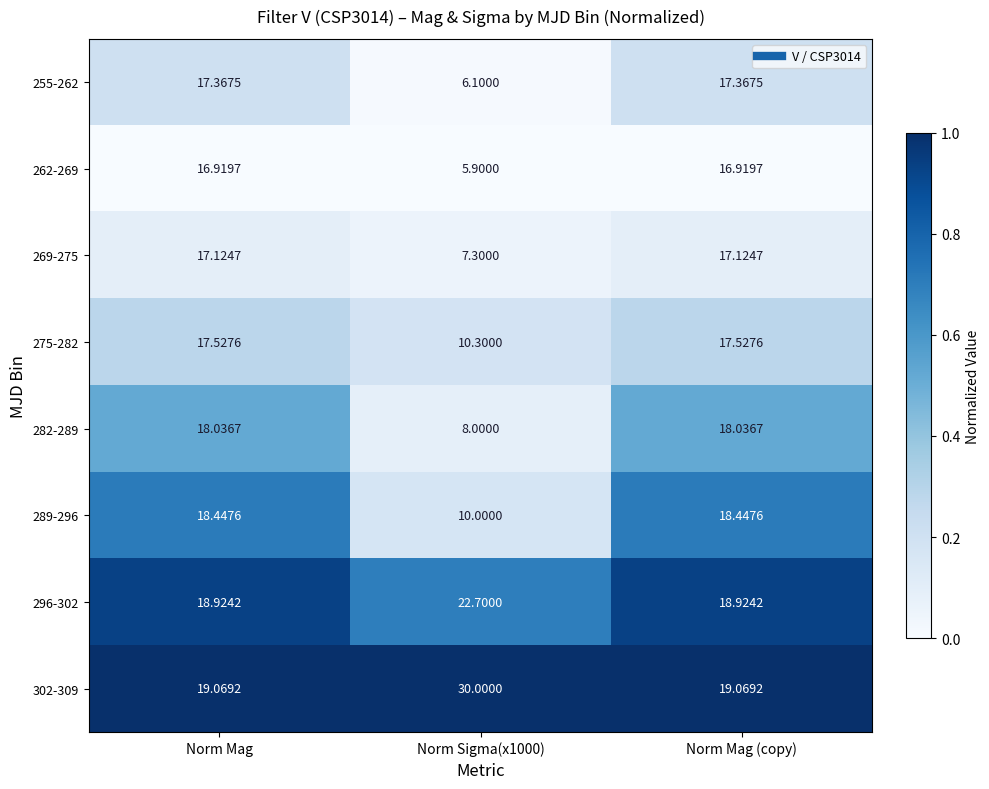

At which label does 269-275 first exceed 17?

Norm Mag